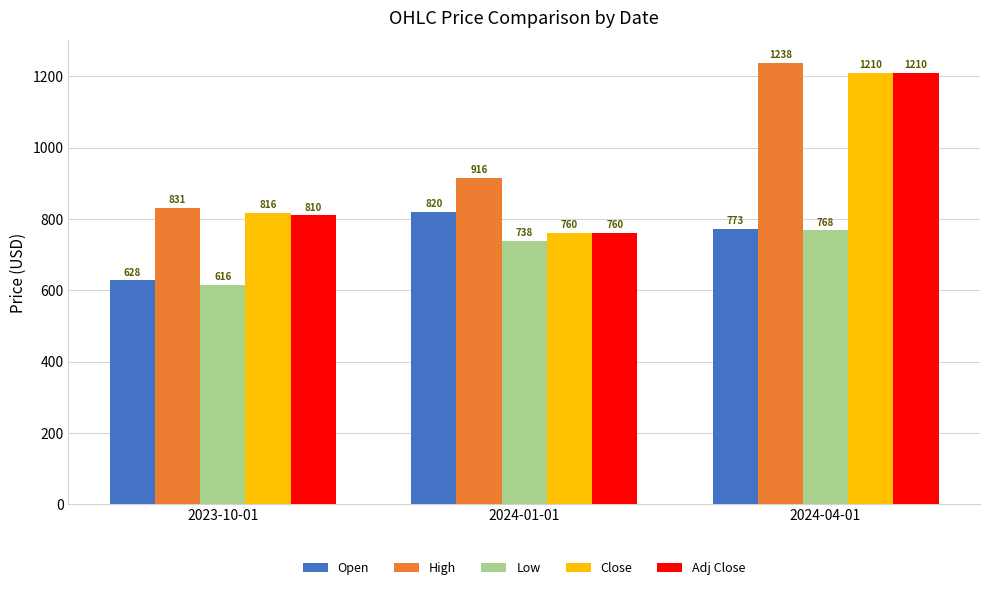

What value does the Adj Close series have at 2024-01-01?

760.4